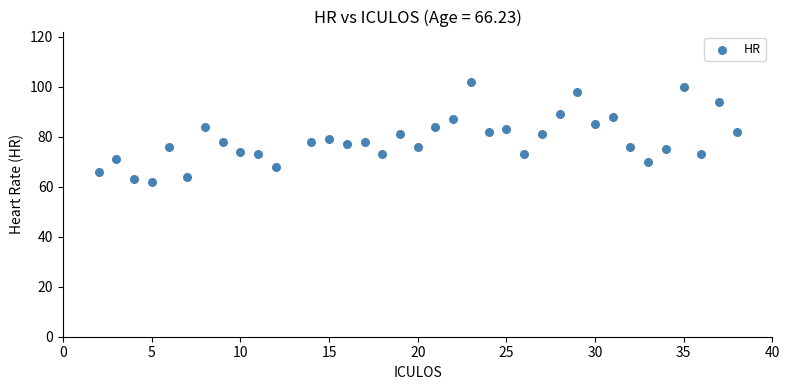

What is the range of Y values (max minus min)?

40